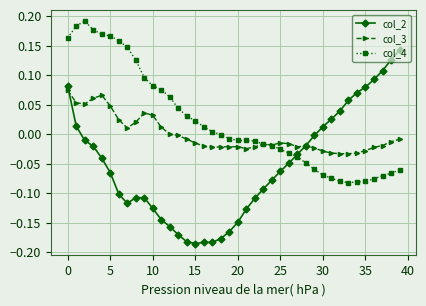

Which series has the largest total across all categories?

col_4